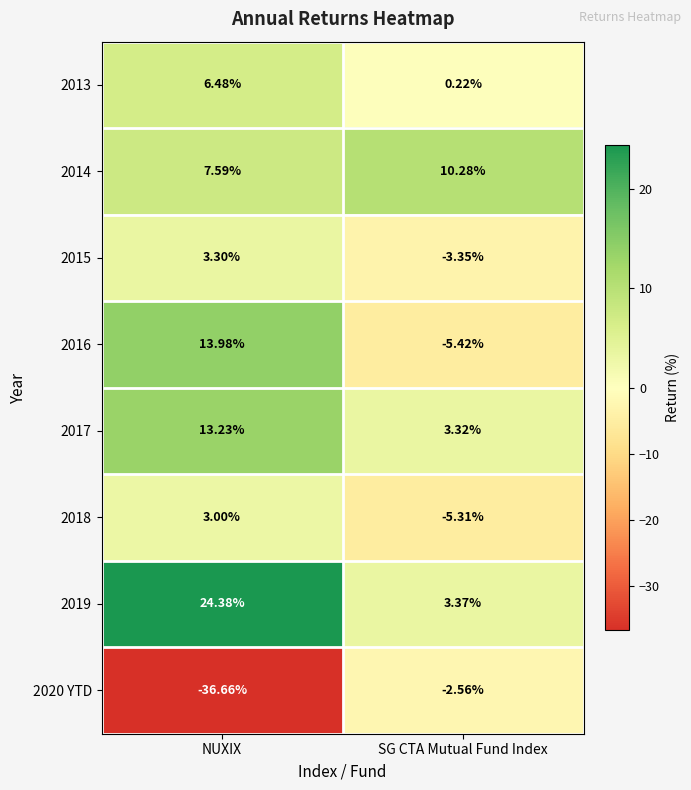

At which category is the sum across all series the highest?

NUXIX